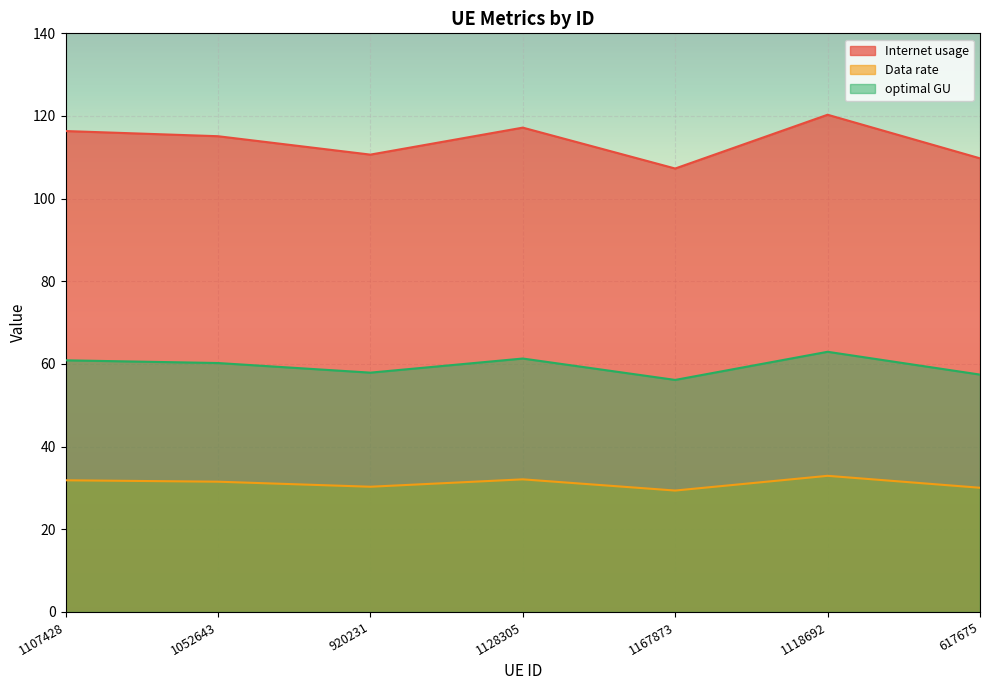

Rank the series at 1167873 from highest to lowest value.

Internet usage, optimal GU, Data rate